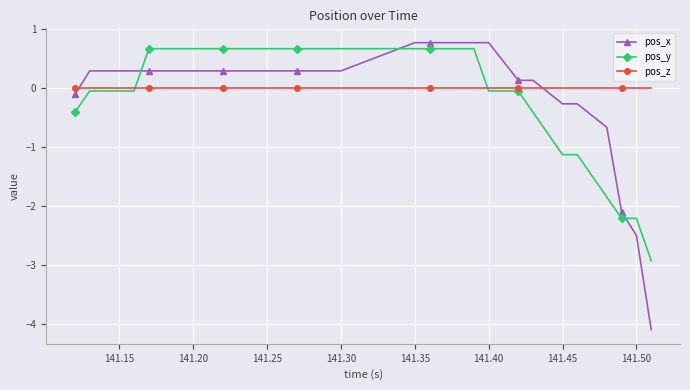

How many lines are shown in the chart?

3